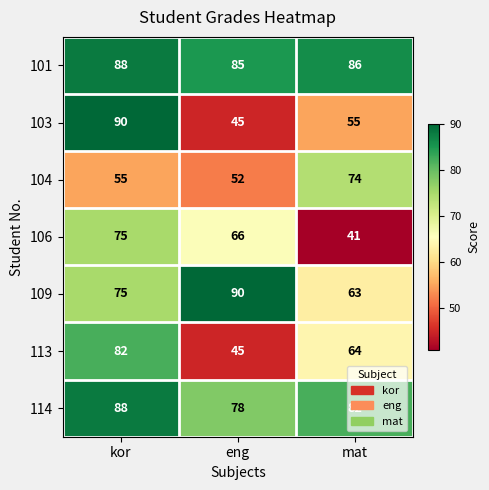

How many data points does each series have?

3